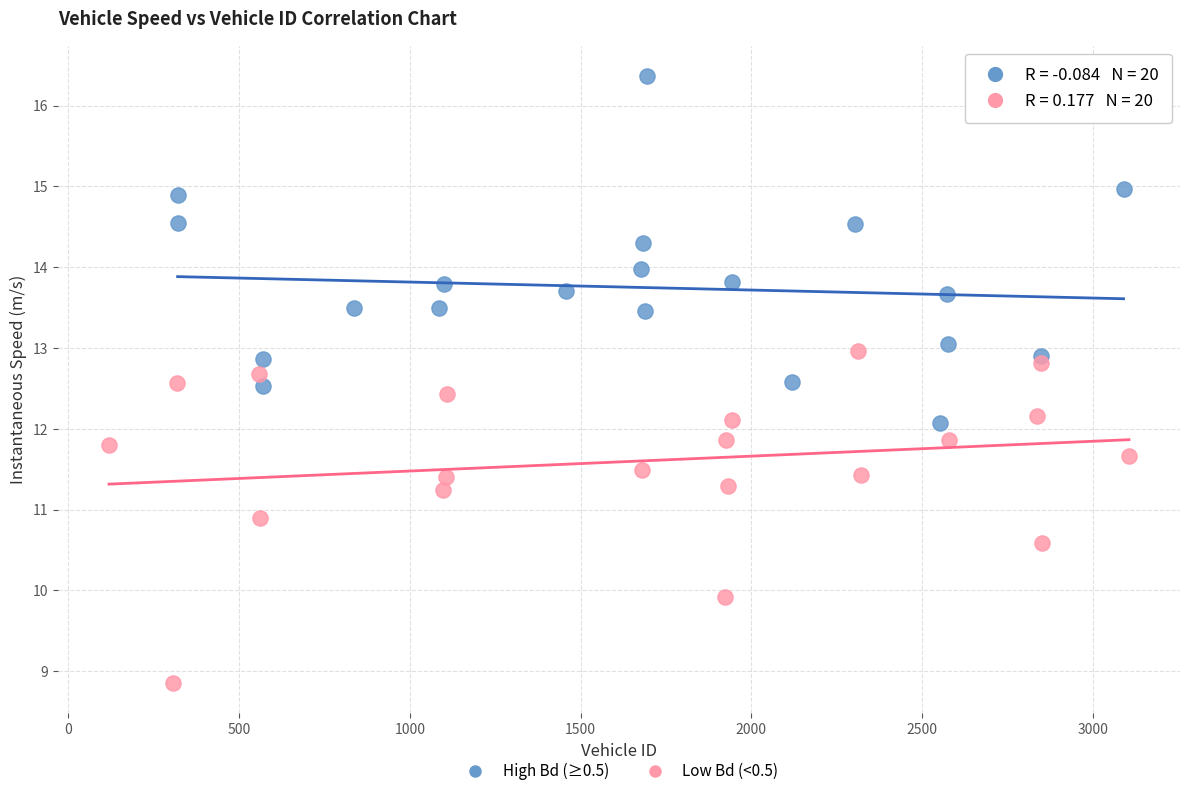

Which series contains the lowest Y value?

Low Bd (<0.5)